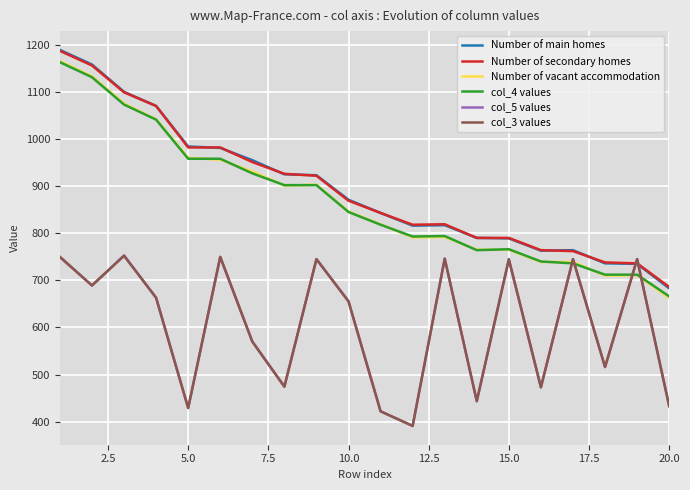

What is the minimum value for col_3 values?

391